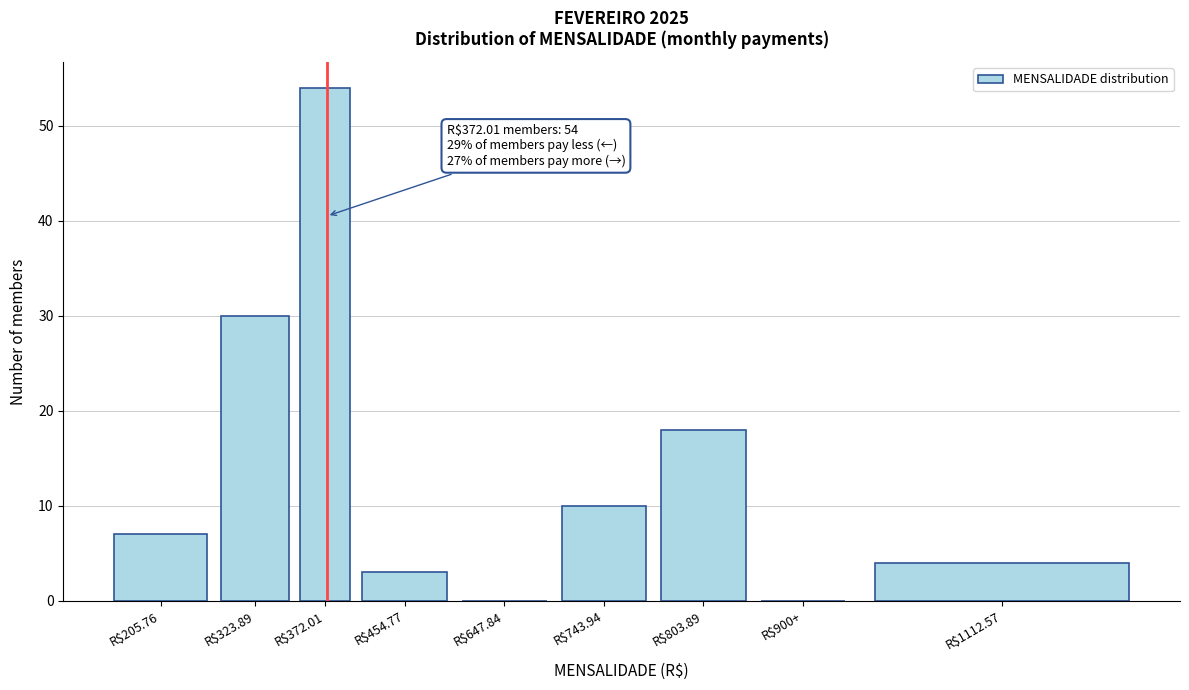

Where is the data nearest to the value 27?

R$323.89